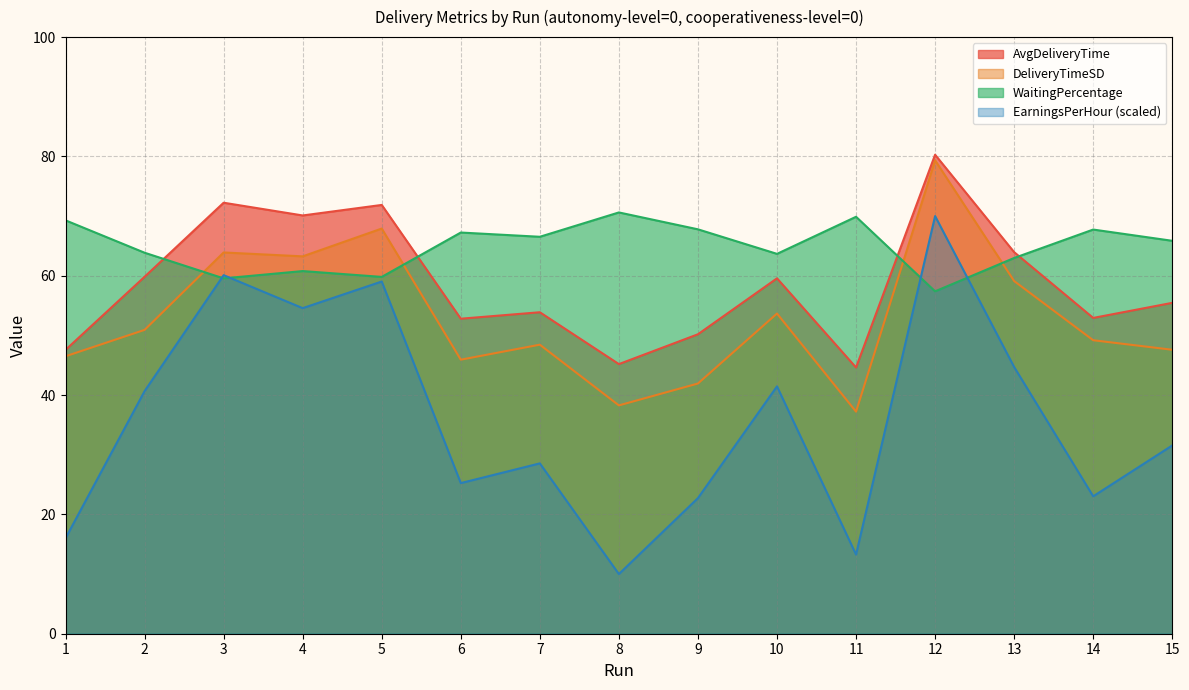

What is the difference between the maximum and minimum values in the AvgDeliveryTime series?

35.7